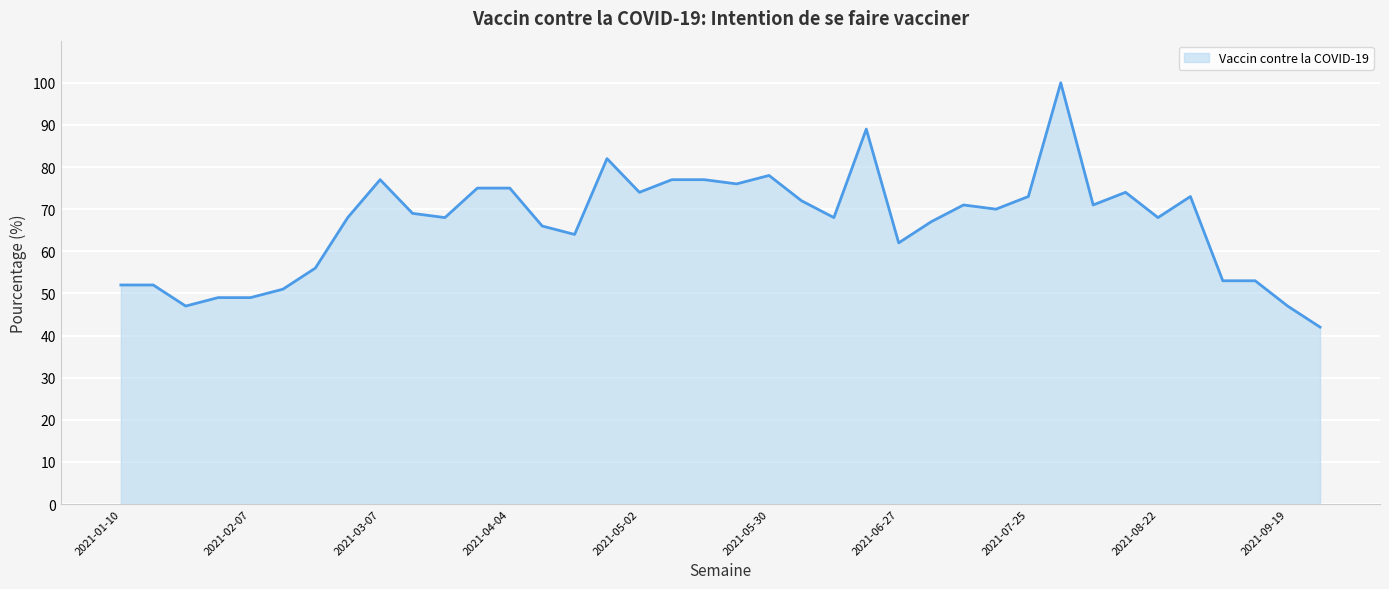

What is the difference between the maximum and minimum values?

58